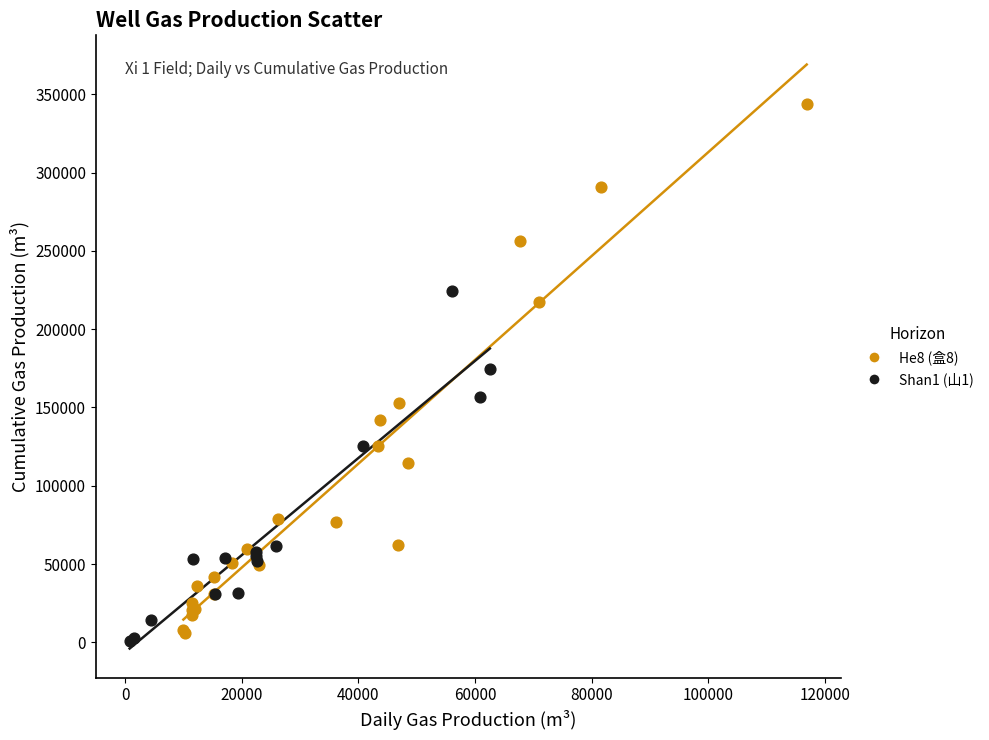

Which series reaches the maximum Y coordinate?

He8 (盒8)